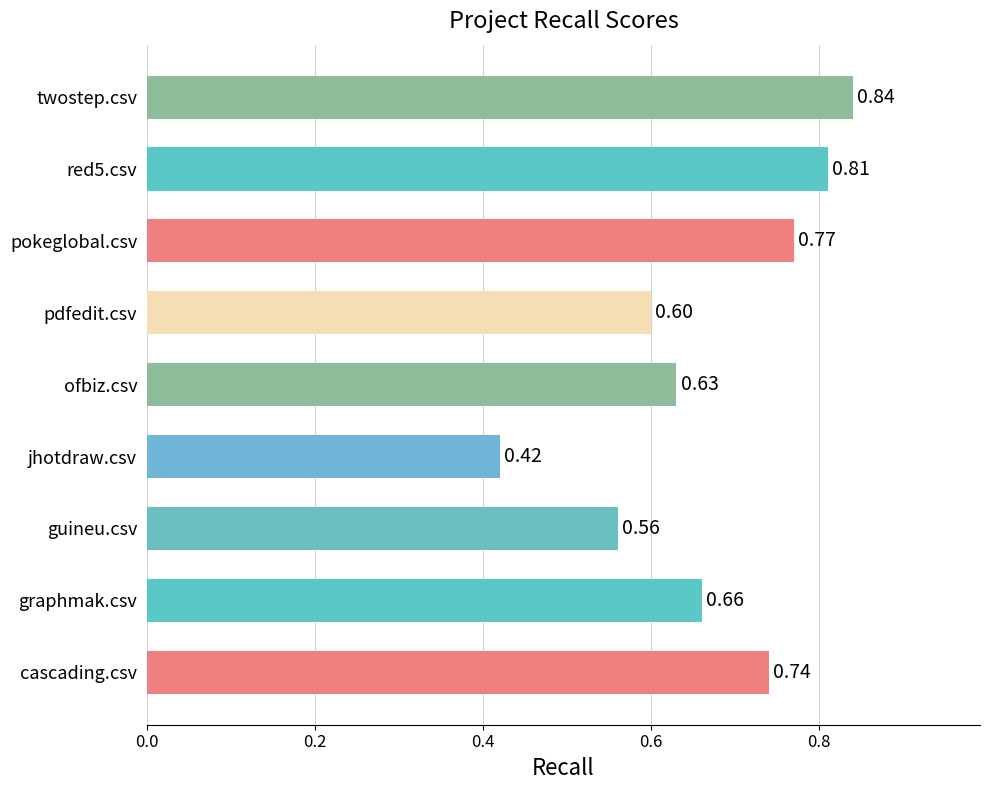

Which category has the highest value across all series?

twostep.csv